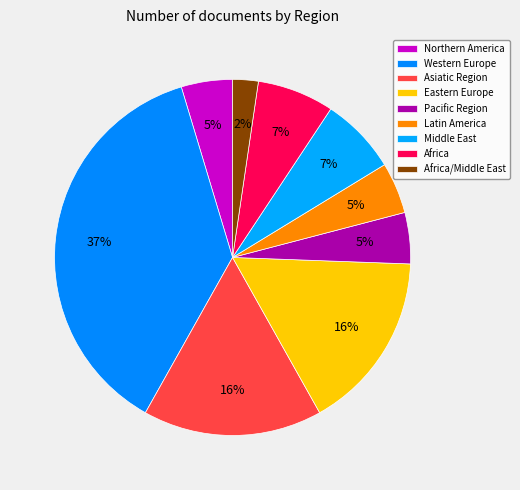

How many segments does this pie chart have?

9